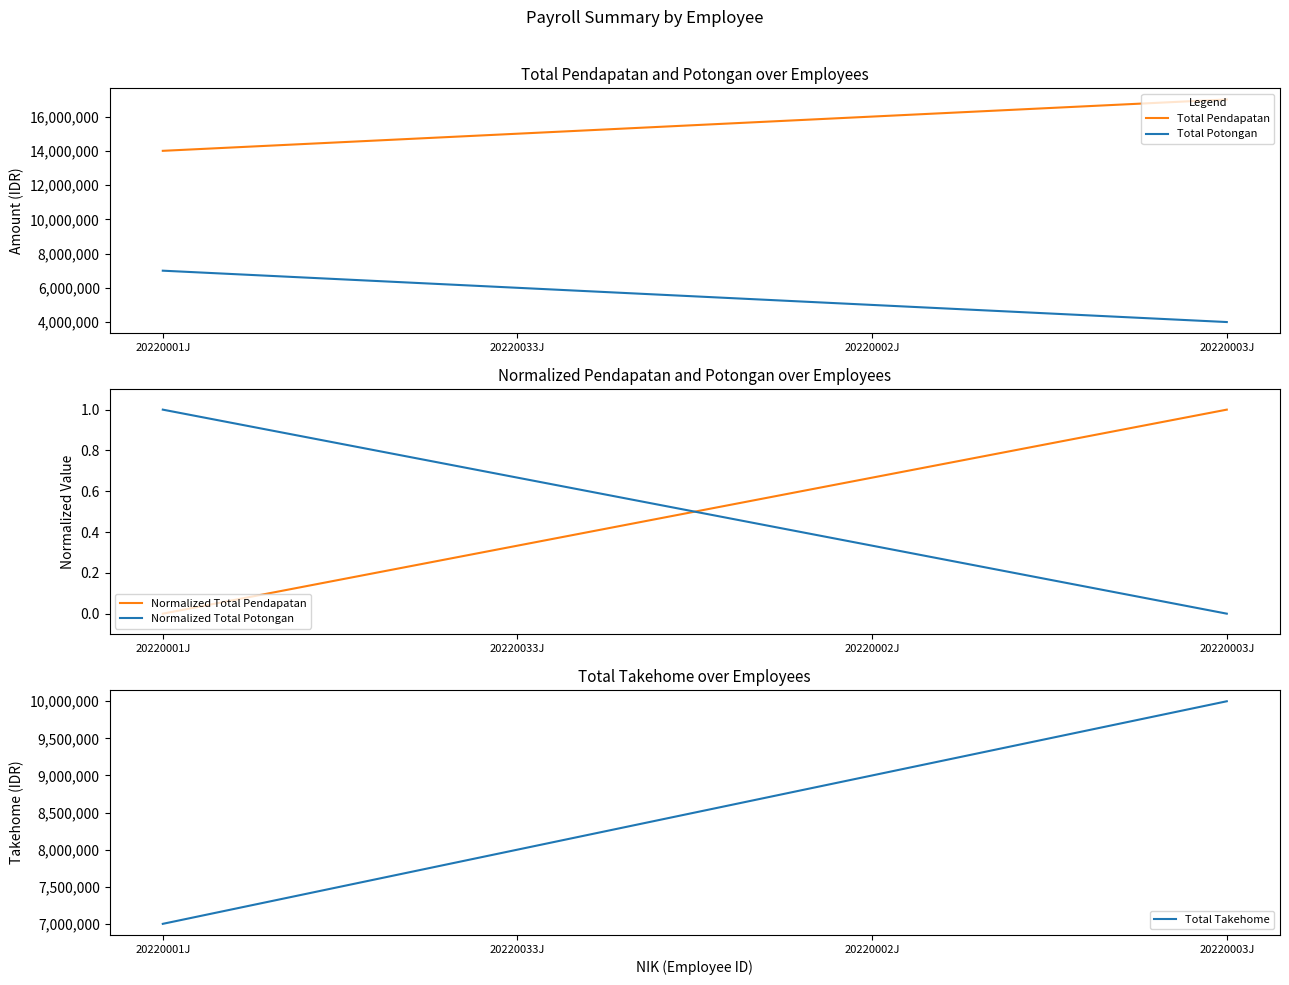

What is the spread (max minus min) of values at 20220002J?

15999999.7